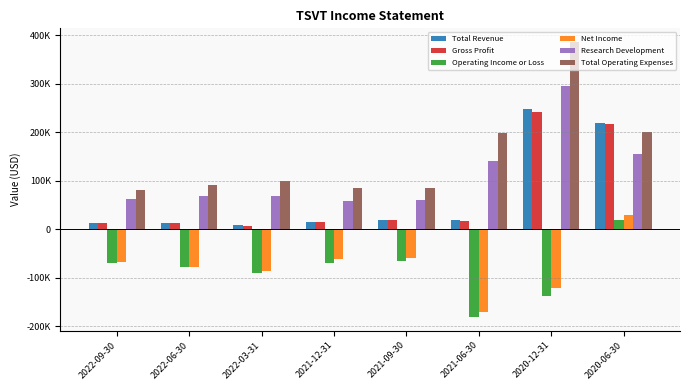

Does the chart contain stacked bars?

No